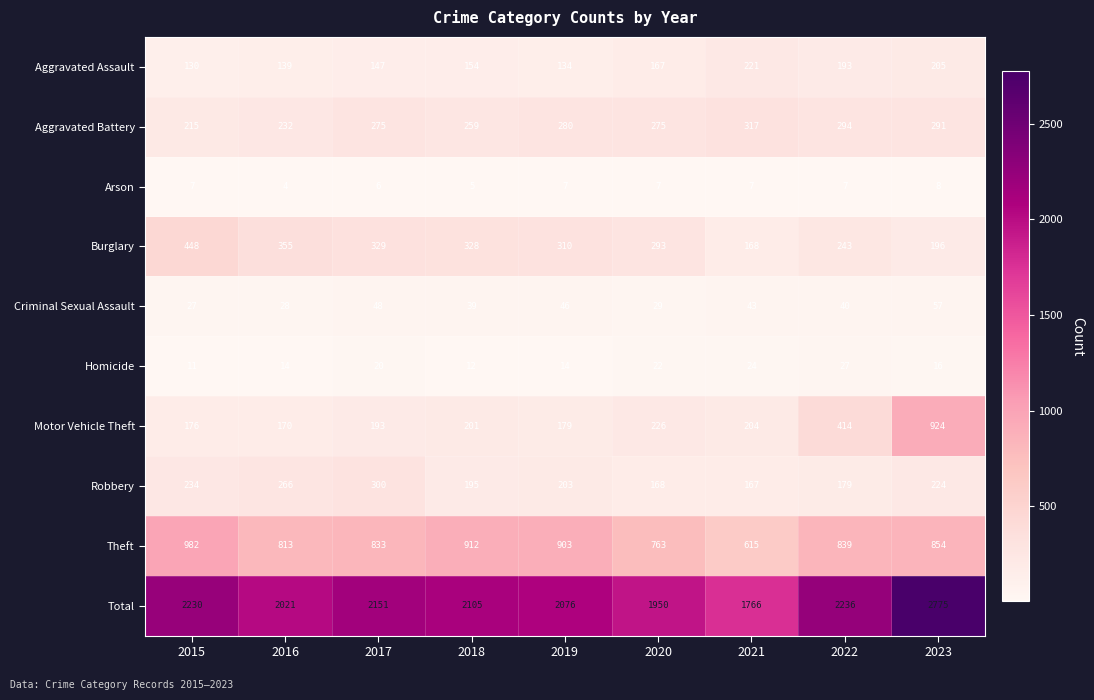

The value of Robbery at 2015 is 234. True or false?

True